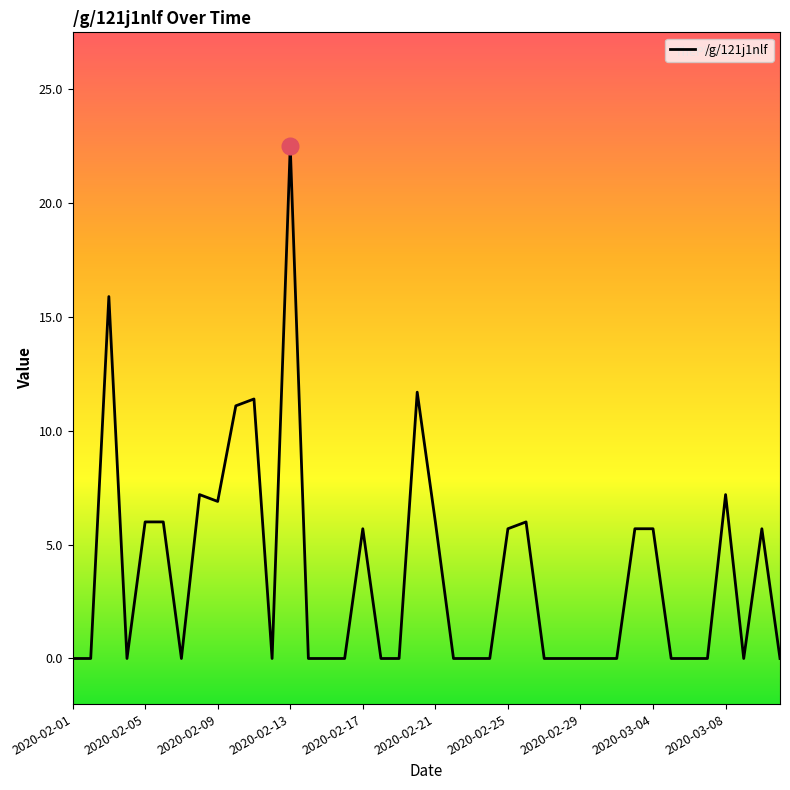

How many lines are shown in the chart?

1